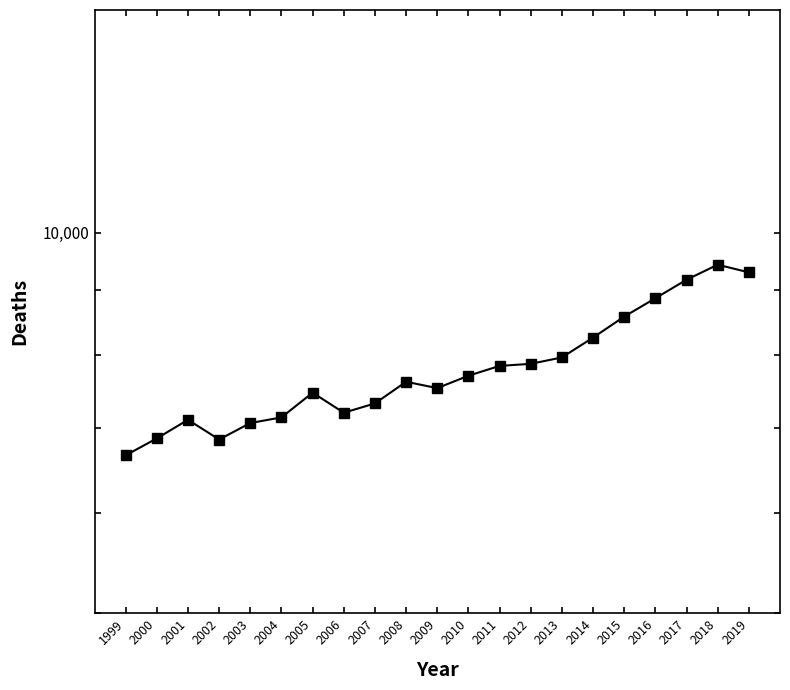

True or false: the data shows 2311 at 2015.

False